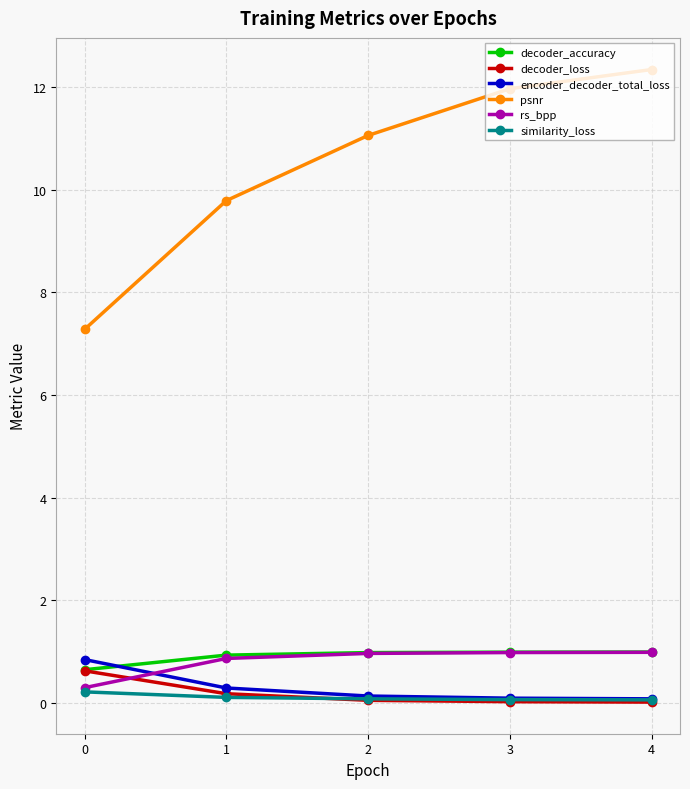

What is the minimum value for psnr?

7.3